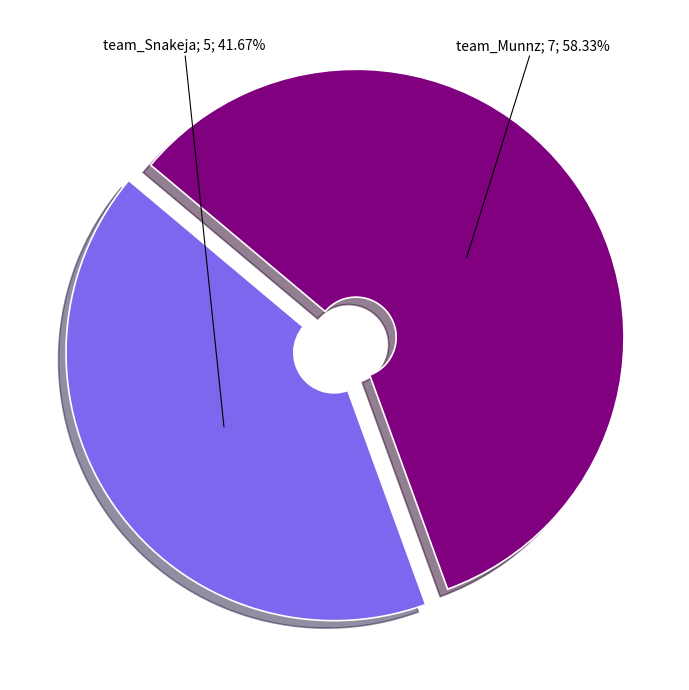

Is there a majority slice in this chart?

Yes